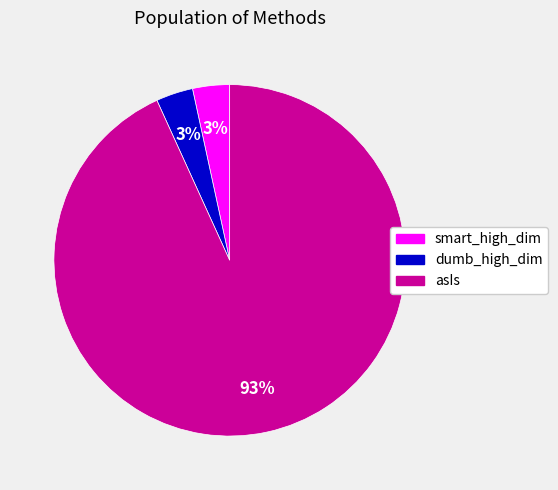

Does any single category account for the majority?

Yes